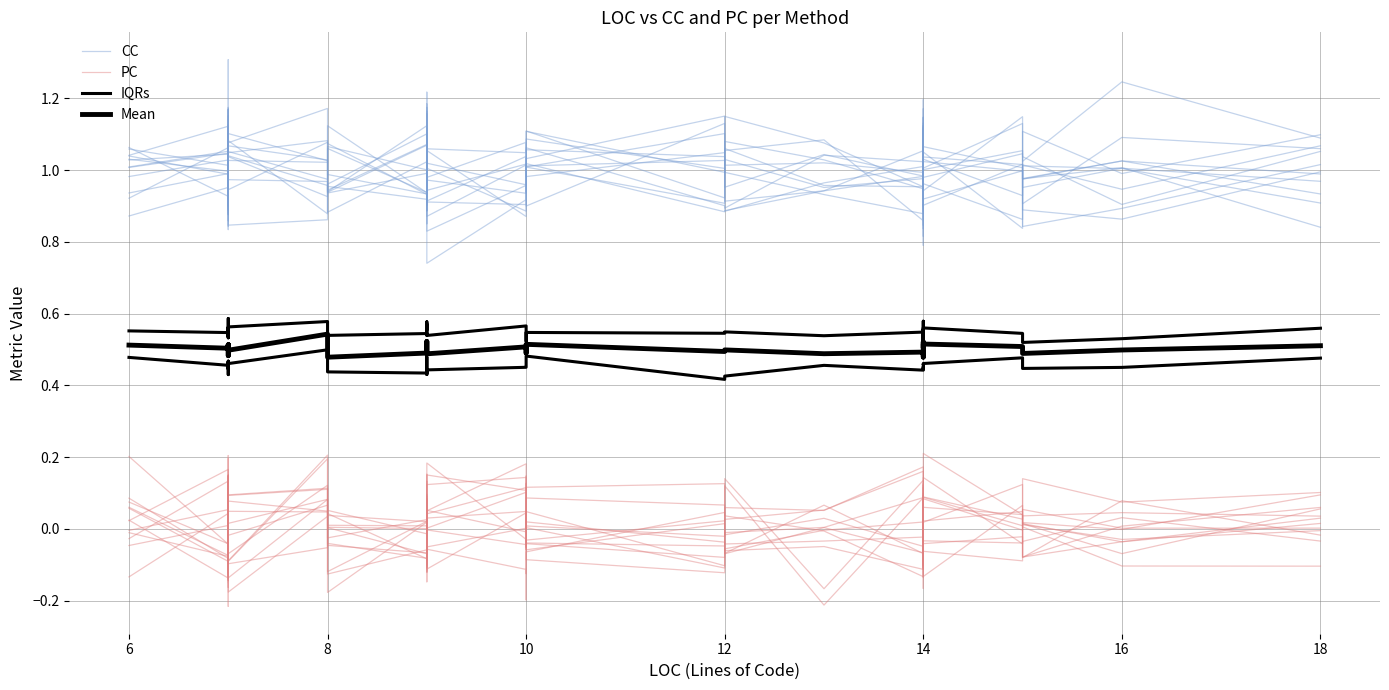

The value of Mean at 8 is 0.5. True or false?

True